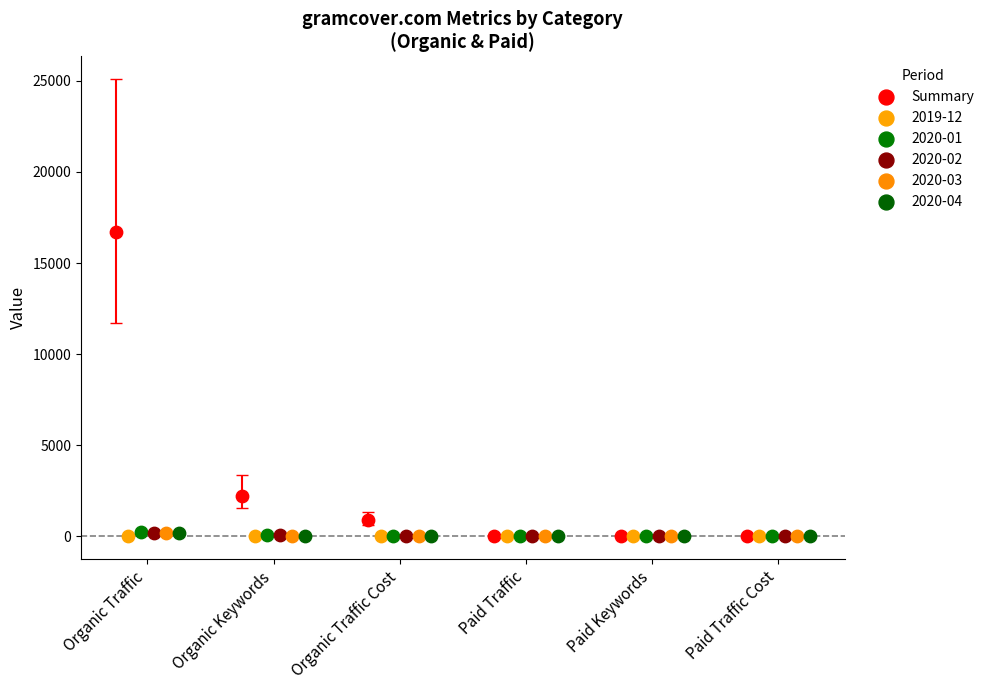

Which series contains the highest Y value?

Summary